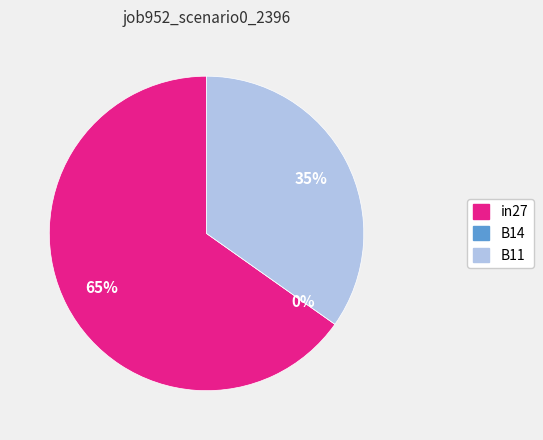

To the nearest percent, what is the combined percentage of B11 and B14?

35%